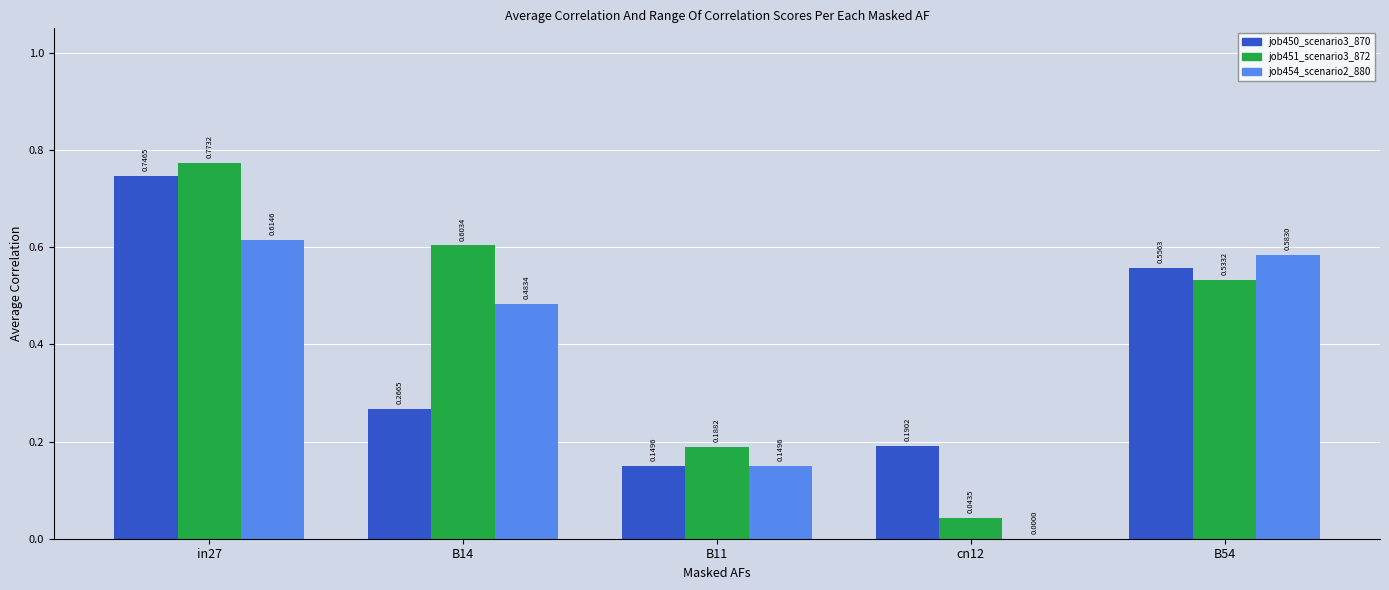

Between in27 and B14, which series saw the biggest shift?

job450_scenario3_870